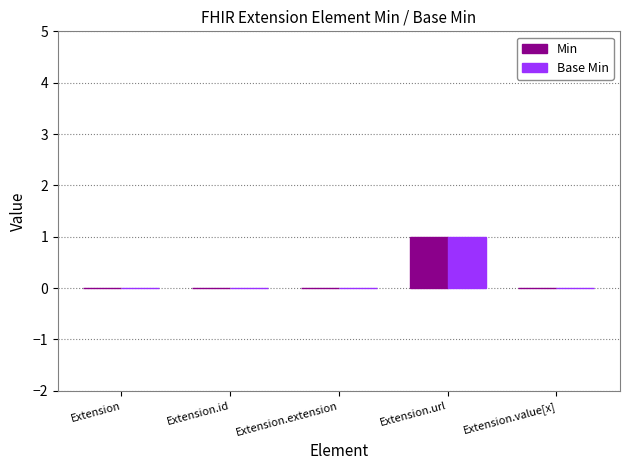

The value of Base Min at Extension.url is 1. True or false?

True